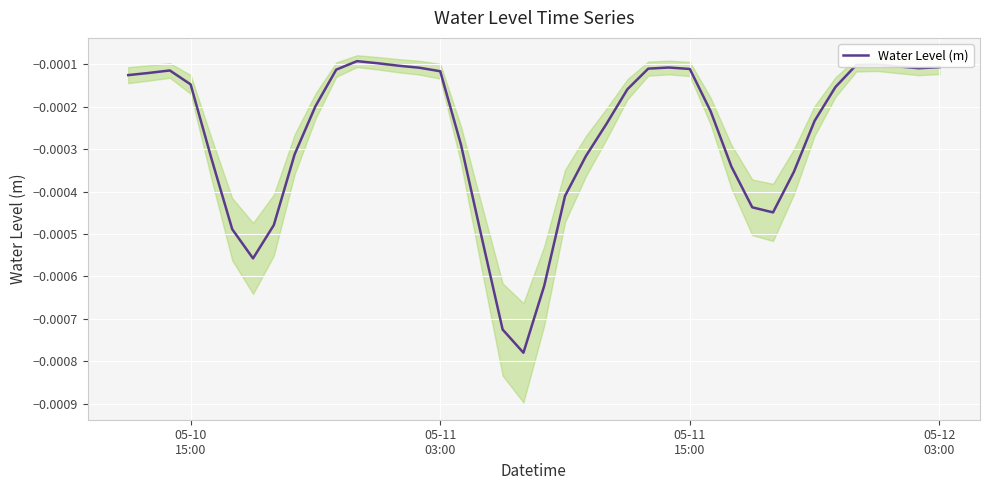

True or false: the data shows -0.0 at 19.

False